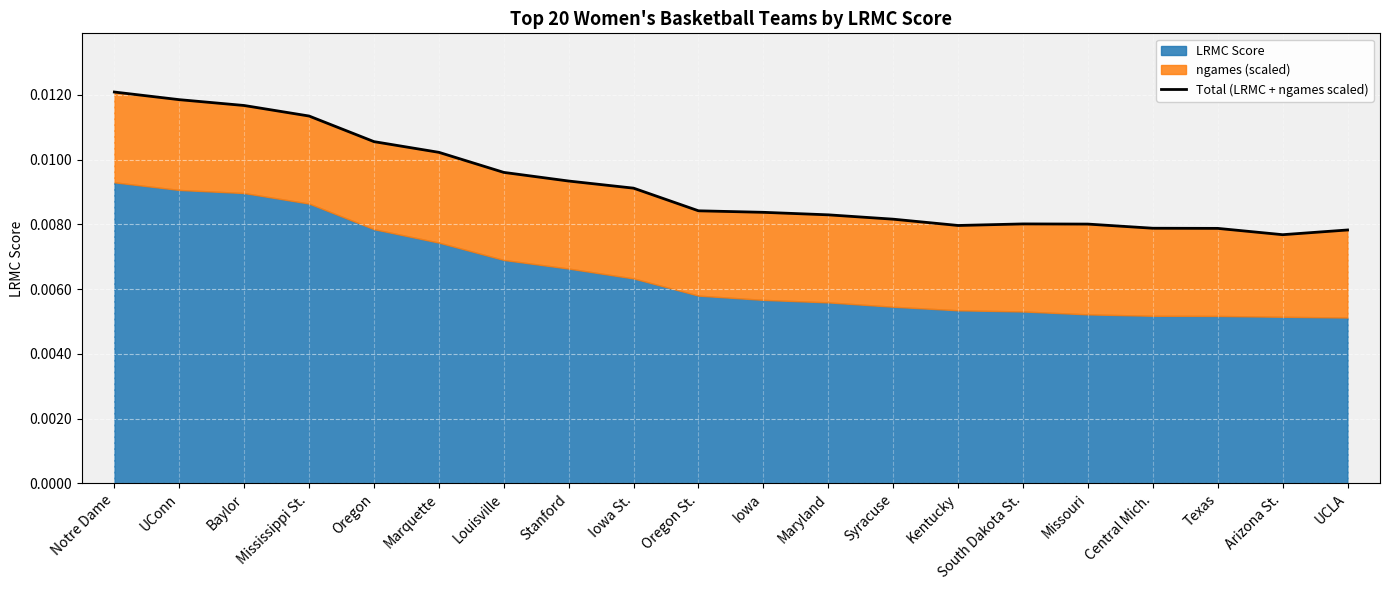

What is the label of the 10th point from the right?

Iowa